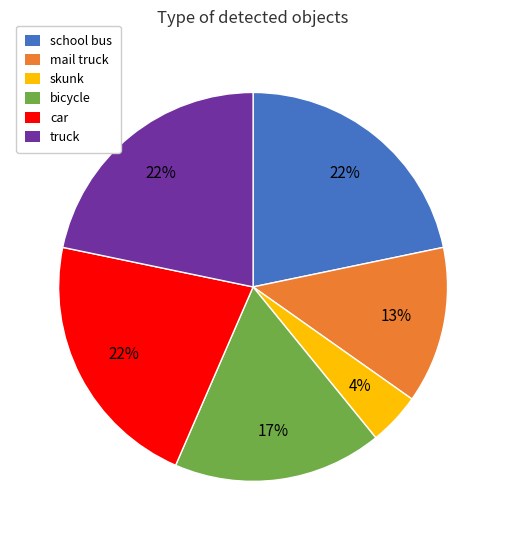

Does any single category account for the majority?

No